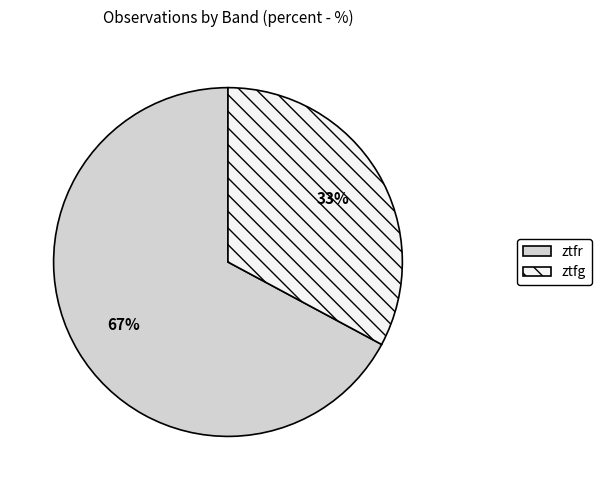

Which has a higher value, ztfr or ztfg?

ztfr